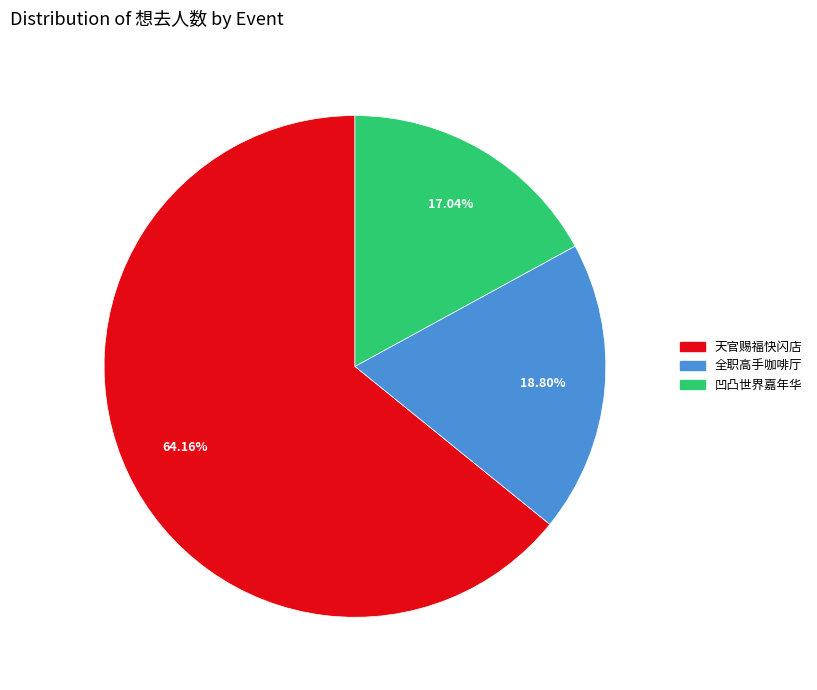

Does any single category account for the majority?

Yes